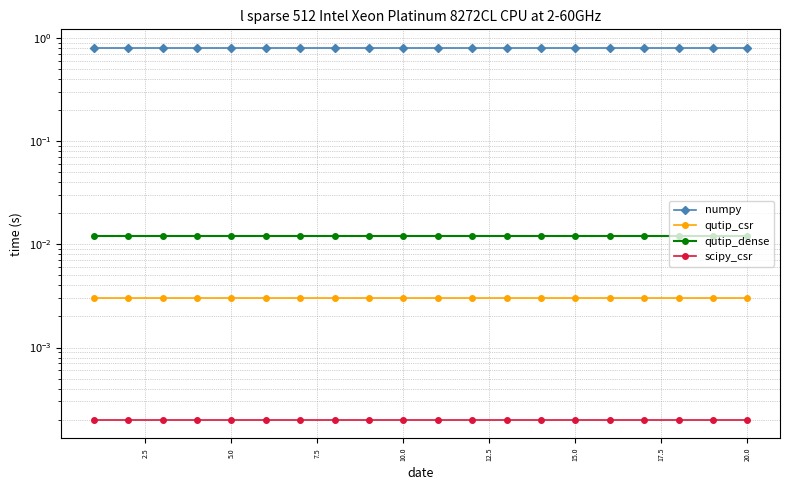

True or false: qutip_dense and scipy_csr intersect in this chart.

False